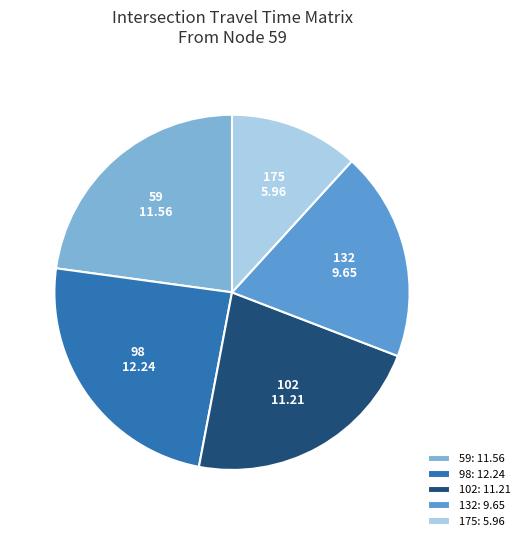

Combined, do 132 and 102 account for over 50%?

No